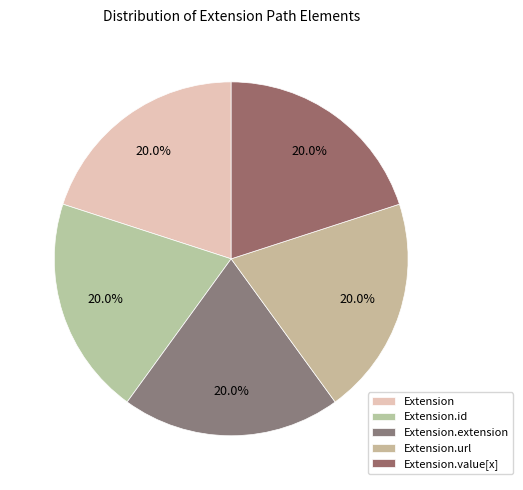

To the nearest percent, what is the combined percentage of Extension.id and Extension.url?

40%